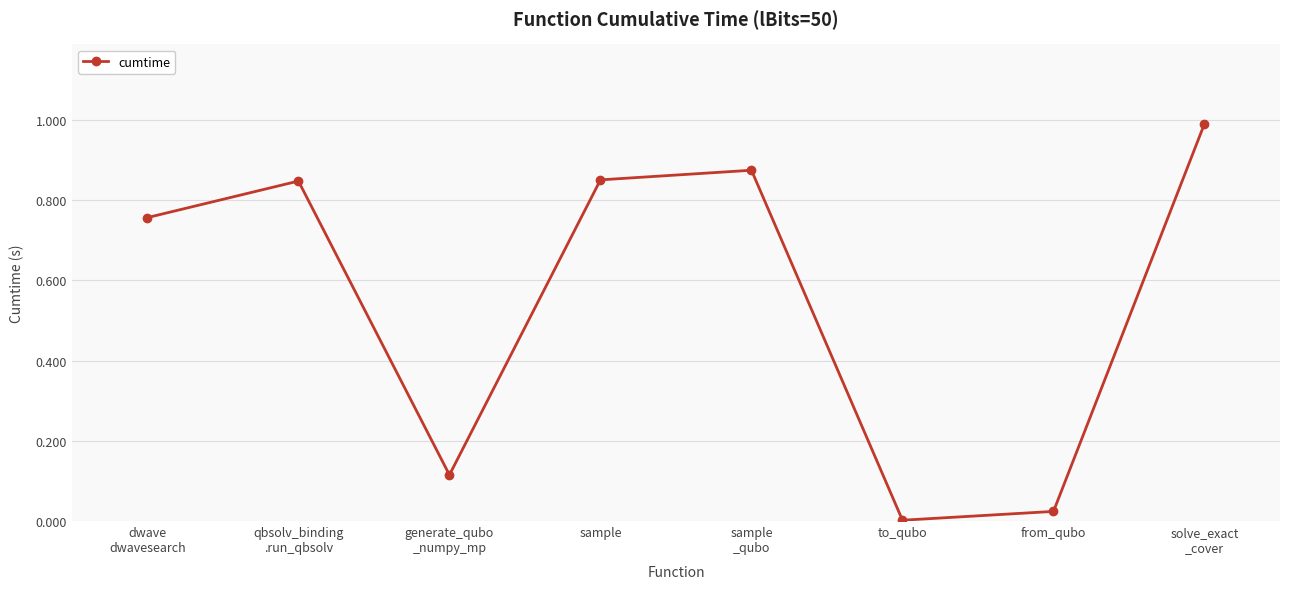

What is the maximum value shown in the chart?

1.0